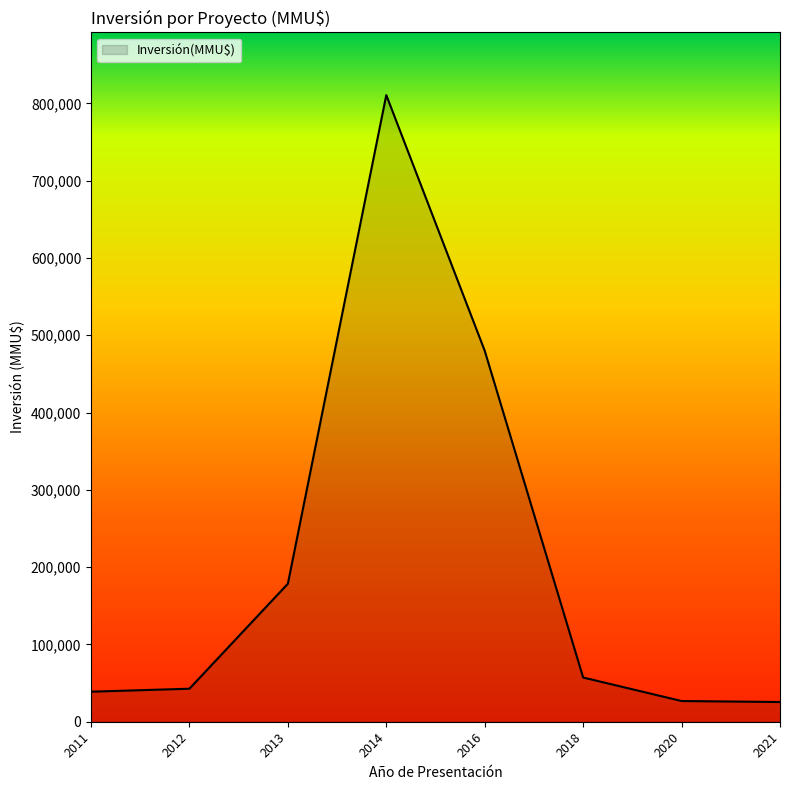

Between 2011 and 2016, which is larger?

2016